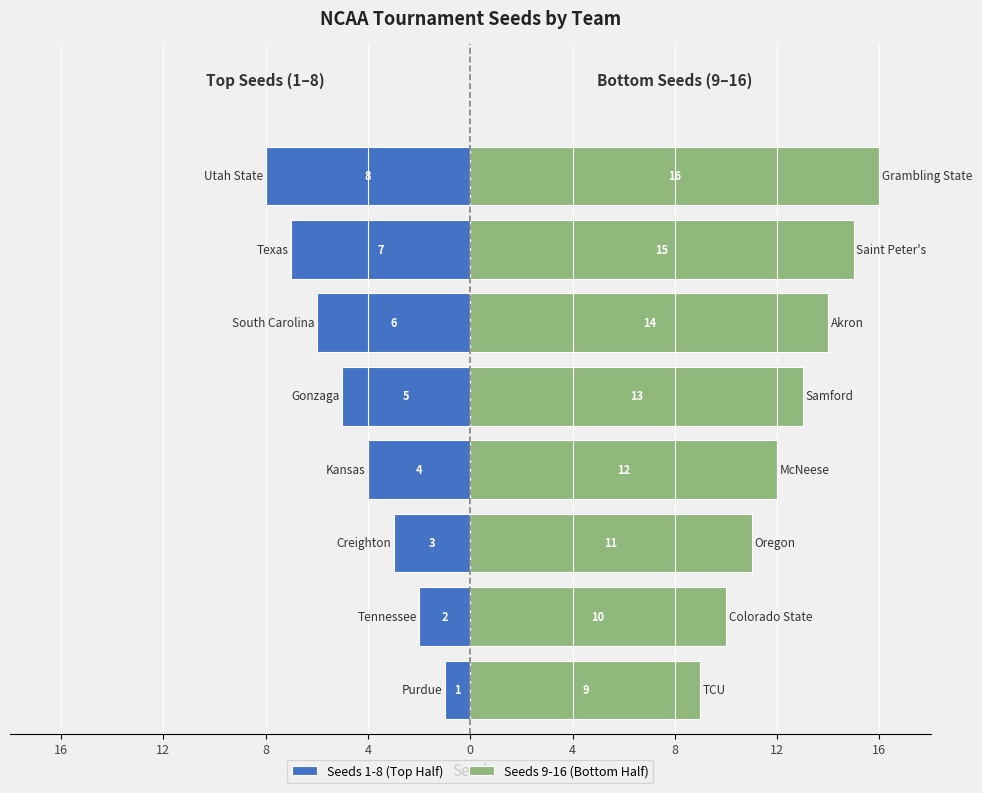

Which series has the widest spread of values?

Seeds 1-8 (Top Half)